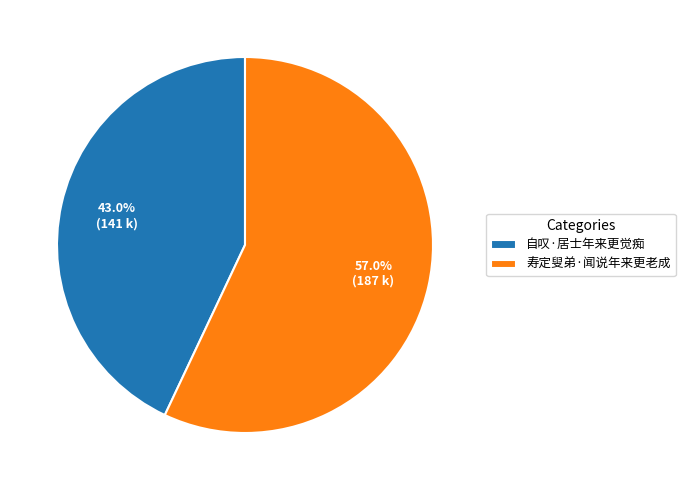

True or false: 寿定叟弟·闻说年来更老成 accounts for 65% of the total.

False